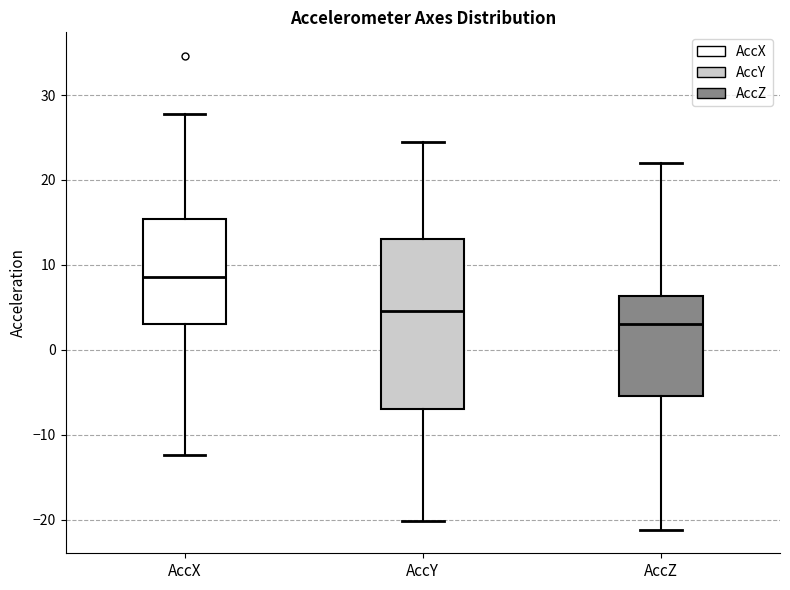

Which box's median line is the lowest?

AccZ